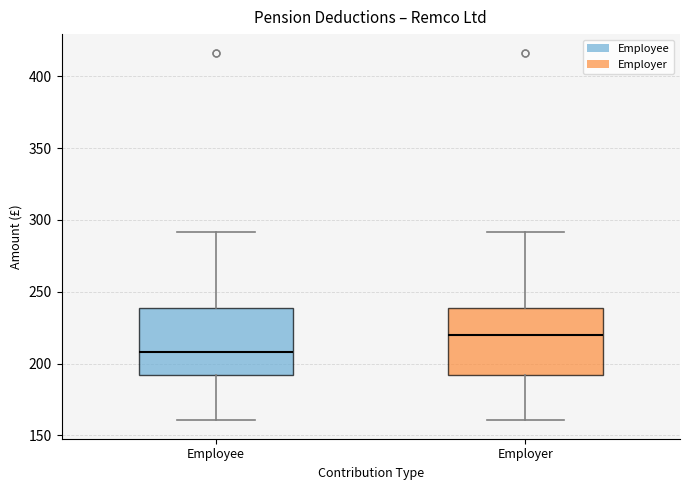

Reading left to right, read every box against the y-axis: the position of its median line, the range the box covers, and the ends of its whiskers. The values are not printed on the chart, so give them approximately, as read against the axis.

Employee: median 210, box 190 to 240, whiskers 160 to 290
Employer: median 220, box 190 to 240, whiskers 160 to 290